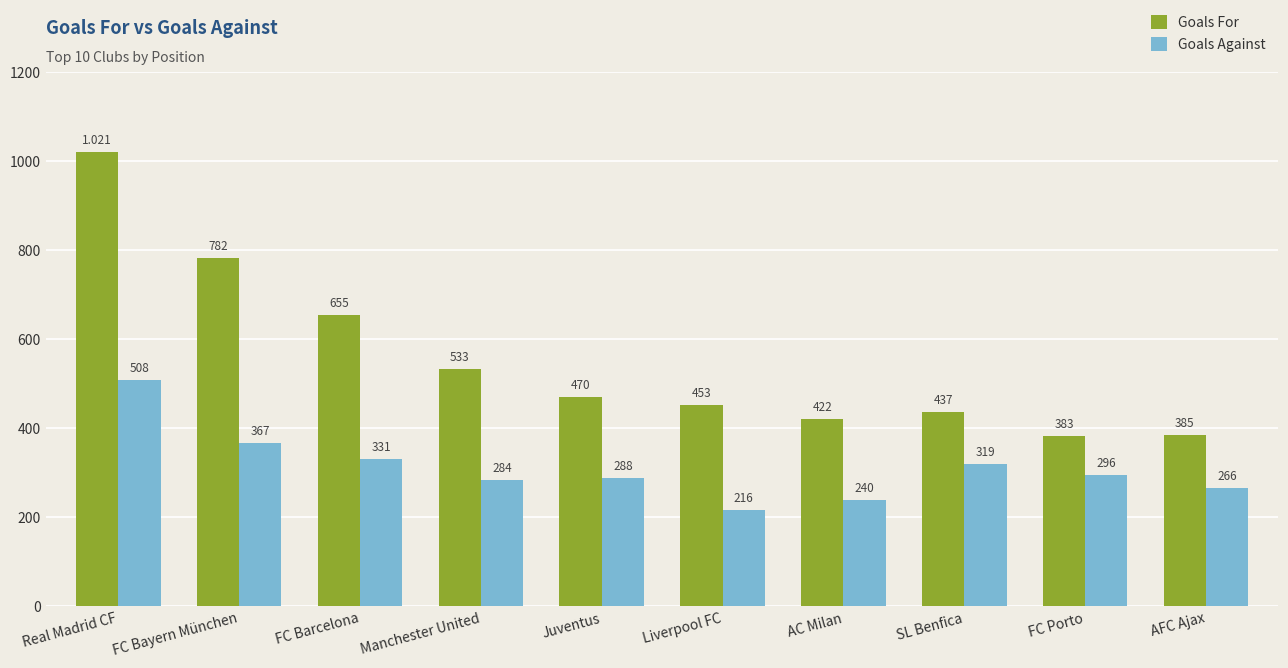

Rank the categories by Goals Against value from lowest to highest.

Liverpool FC, AC Milan, AFC Ajax, Manchester United, Juventus, FC Porto, SL Benfica, FC Barcelona, FC Bayern München, Real Madrid CF